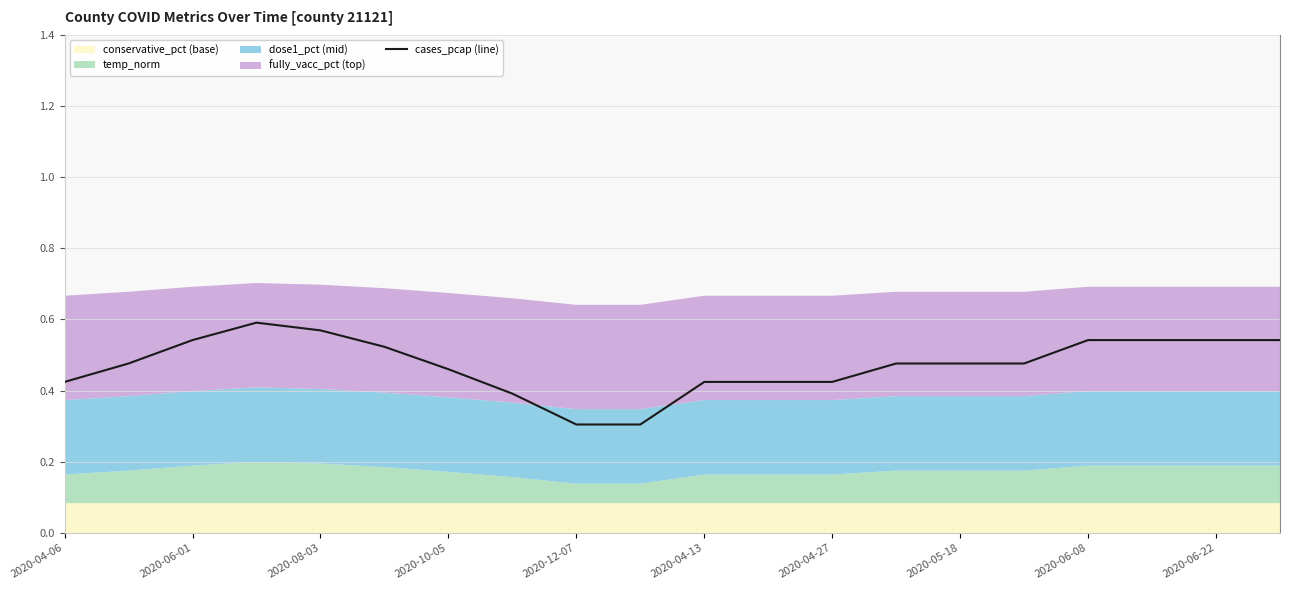

What is the maximum value shown in the chart?

0.6